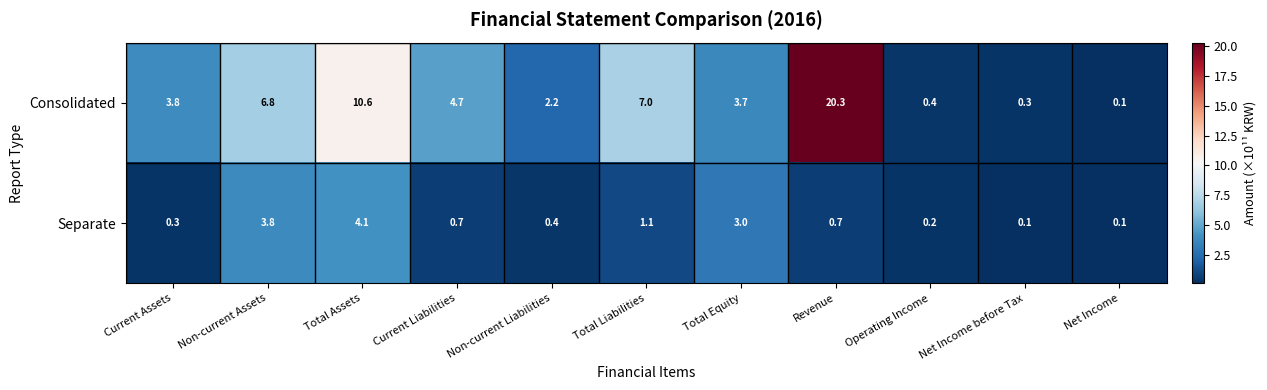

True or false: Consolidated has a value of 0.1 at Net Income.

True